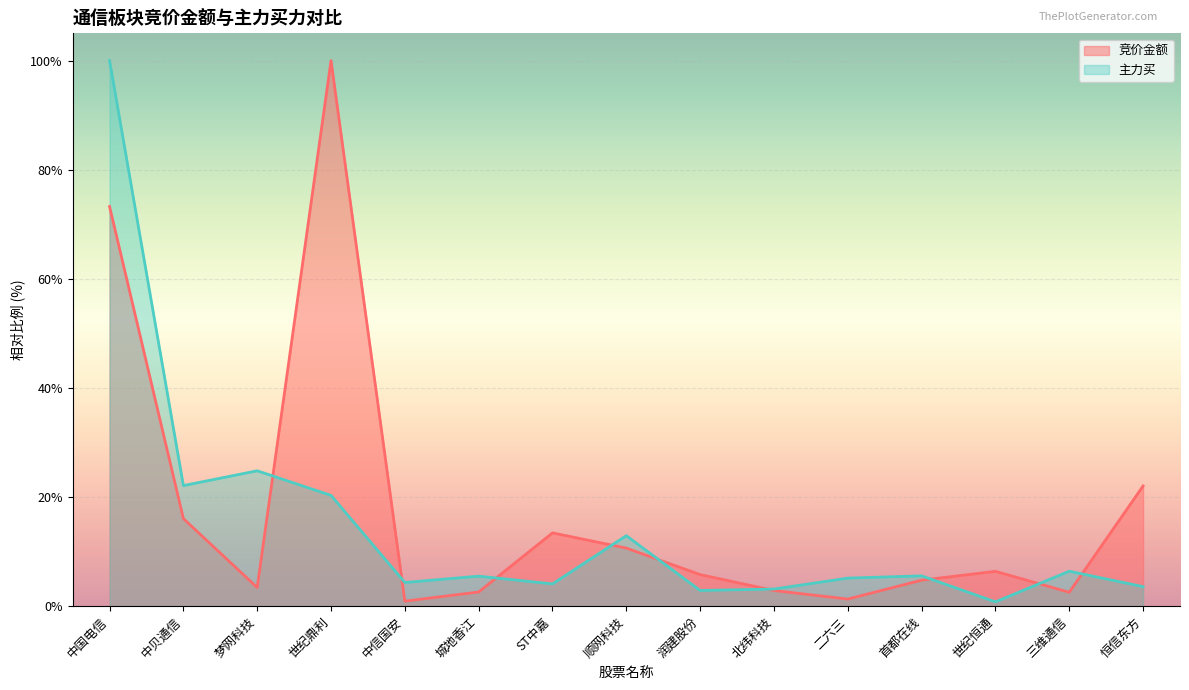

Reading right to left, transcribe all the data shown in this chart.

竞价金额: 0.2	0.0	0.1	0.0	0.0	0.0	0.1	0.1	0.1	0.0	0.0	1.0	0.0	0.2	0.7
主力买: 0.0	0.1	0.0	0.1	0.1	0.0	0.0	0.1	0.0	0.1	0.0	0.2	0.2	0.2	1.0